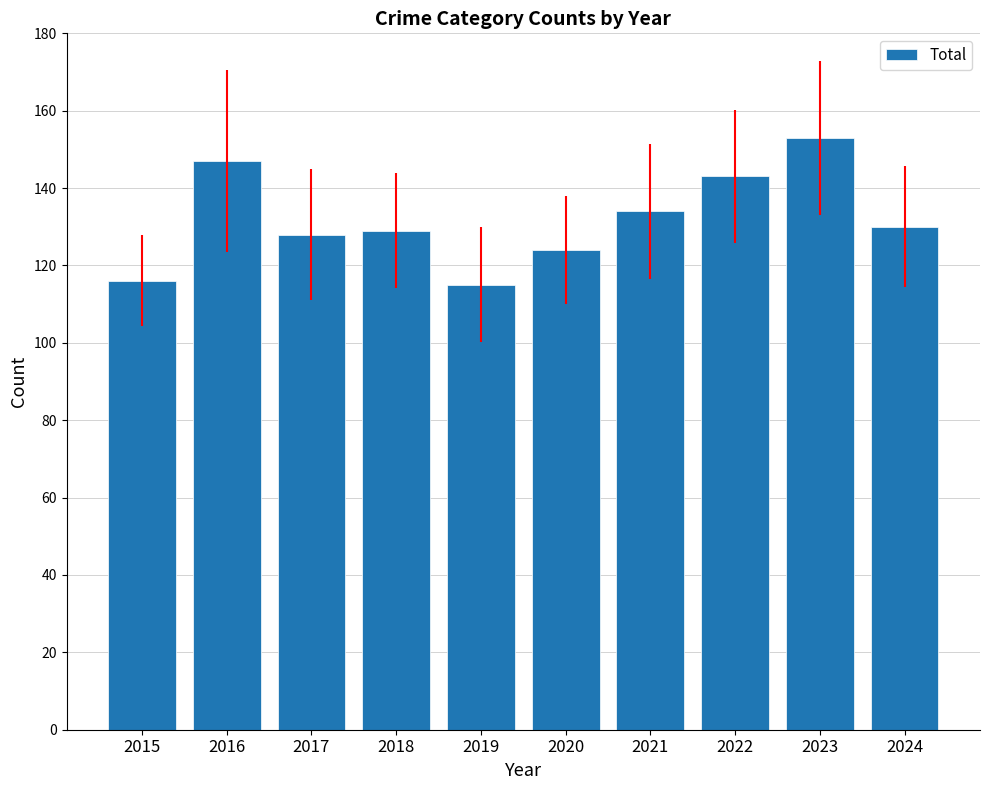

Reading left to right, transcribe all the data shown in this chart.

116	147	128	129	115	124	134	143	153	130